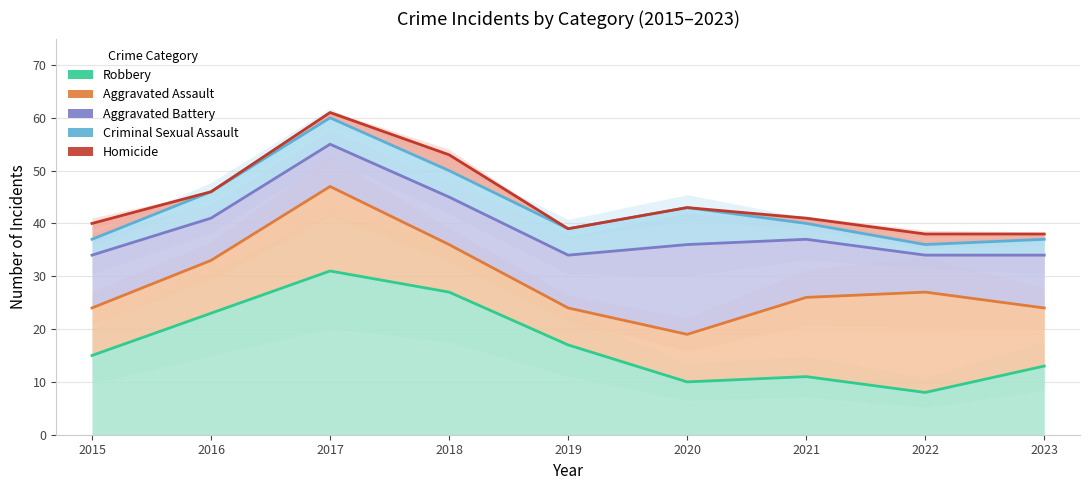

In Criminal Sexual Assault, how many points are higher than both neighbors (excluding endpoints)?

2